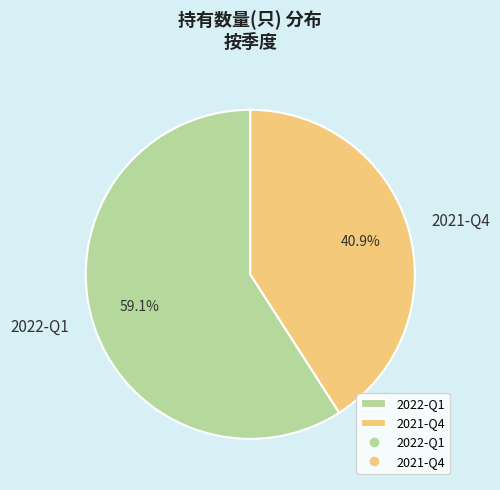

Which has a higher value, 2022-Q1 or 2021-Q4?

2022-Q1